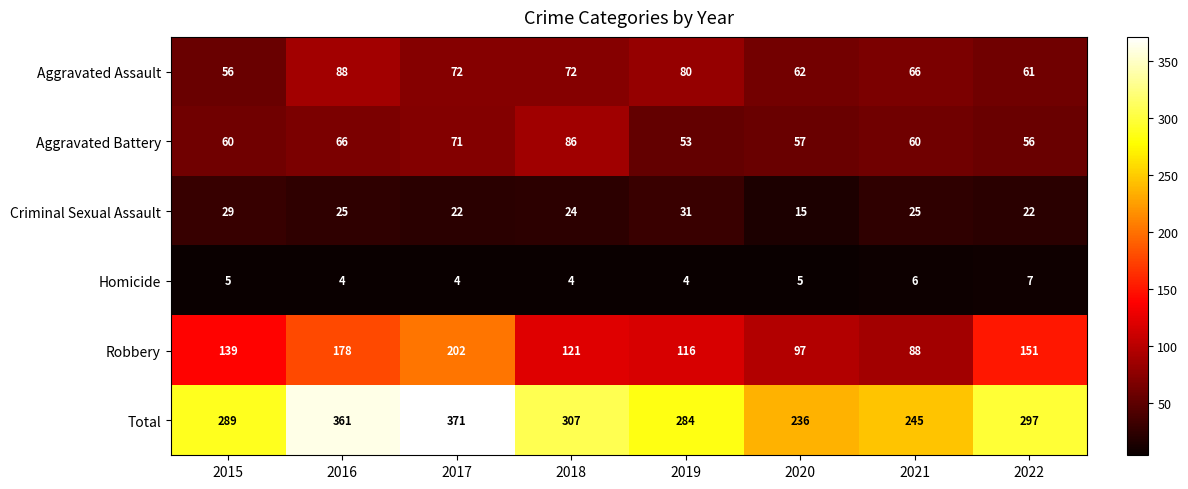

What is the difference between the maximum and minimum values in the Homicide series?

3